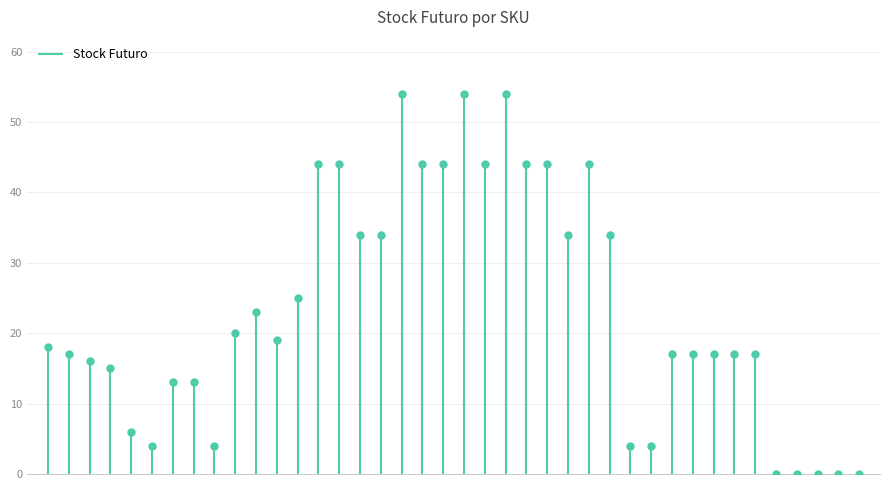

What is the change in value from NBAPJ622271-PNK to NFLCT622202-NVY?

-17